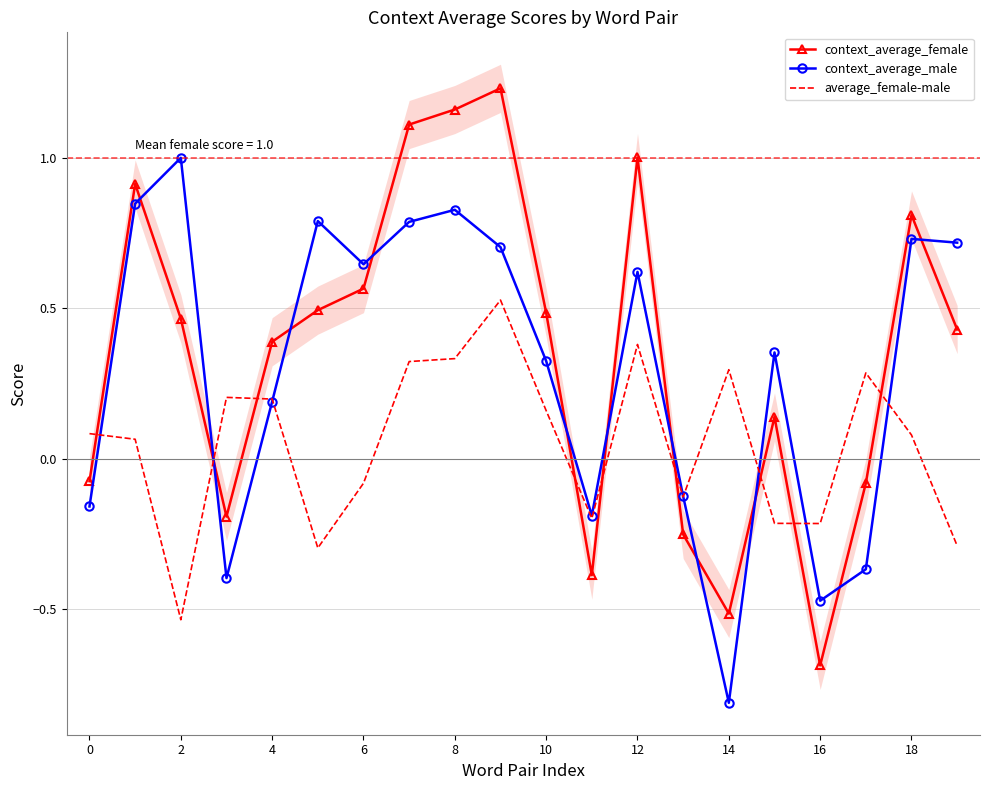

After their last crossing, which series has the higher values: average_female-male or context_average_female?

context_average_female